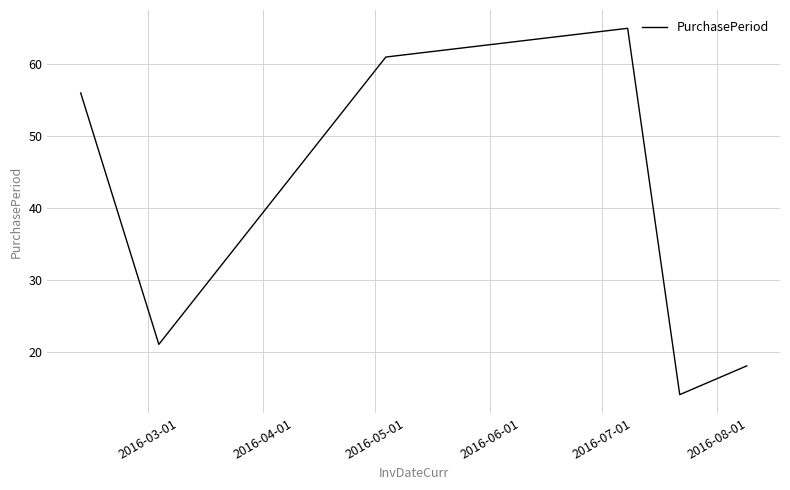

How many interior local peaks (higher than both neighbors) does the data have?

1